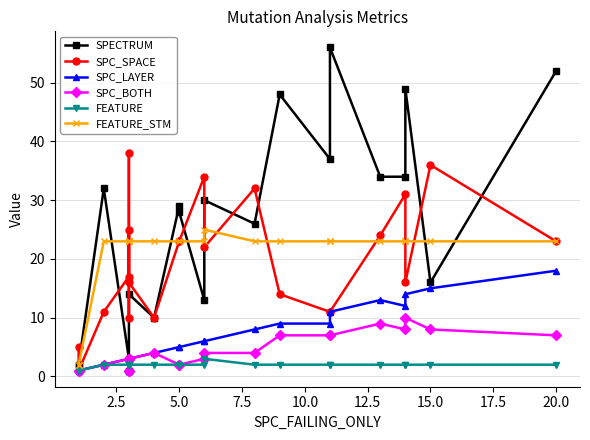

Which series has the widest spread of values?

SPECTRUM